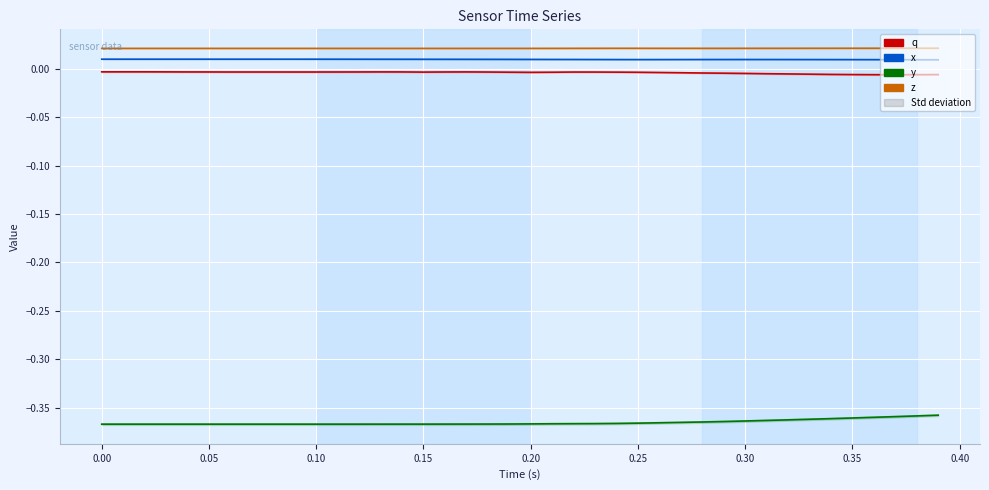

At which category does q reach its first local peak?

0.05